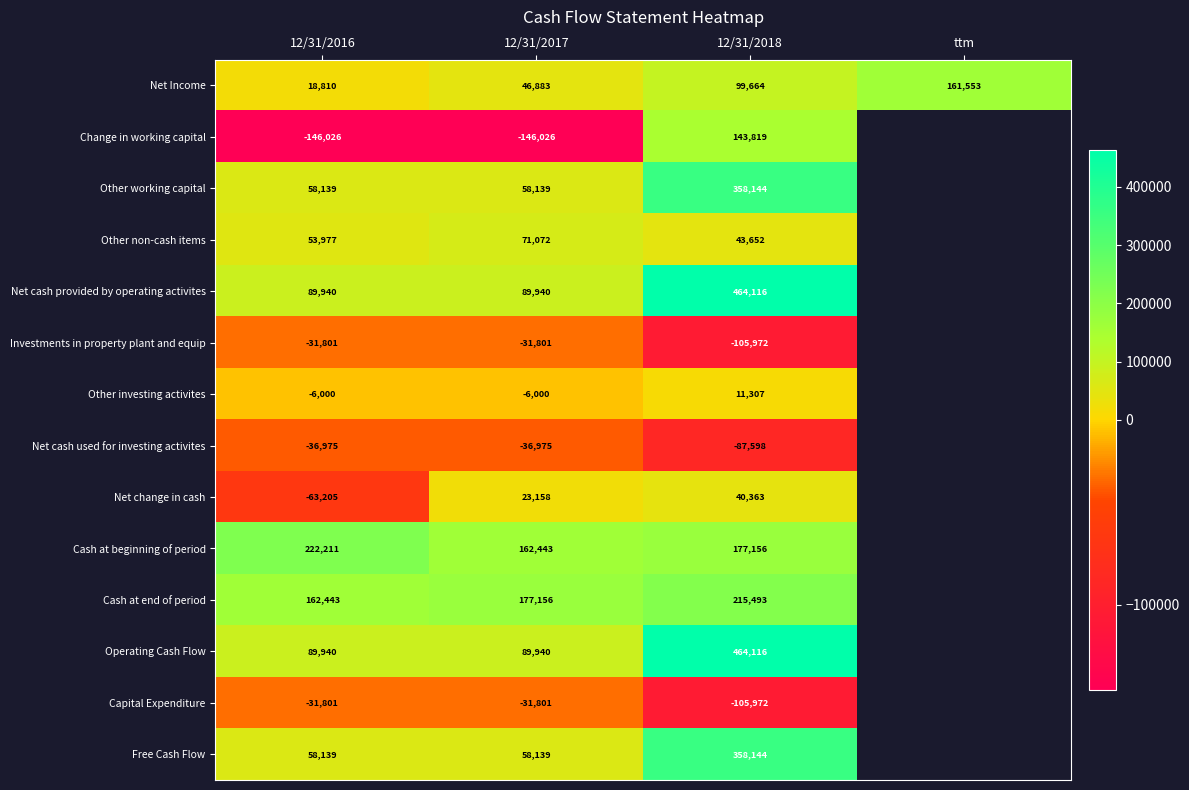

What is the total value across all series at 12/31/2016?

437791